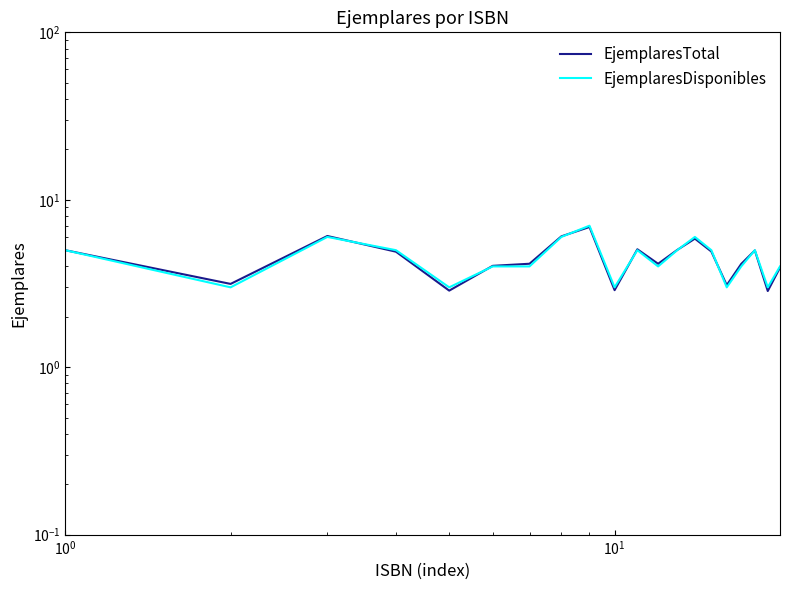

Reading left to right, list all the values displayed in this chart.

EjemplaresTotal: 5.0	3.1	6.1	4.9	2.9	4.0	4.1	6.0	6.9	2.9	5.1	4.1	5.0	5.9	4.9	3.1	4.1	5.0	2.9	3.9
EjemplaresDisponibles: 5.0	3.0	6.0	5.0	3.0	4.0	4.0	6.0	7.0	3.0	5.0	4.0	5.0	6.0	5.0	3.0	4.0	5.0	3.0	4.0